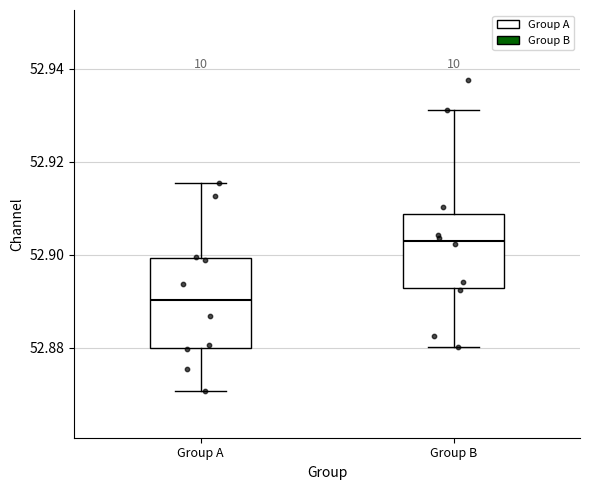

Which box has the highest median line?

Group B